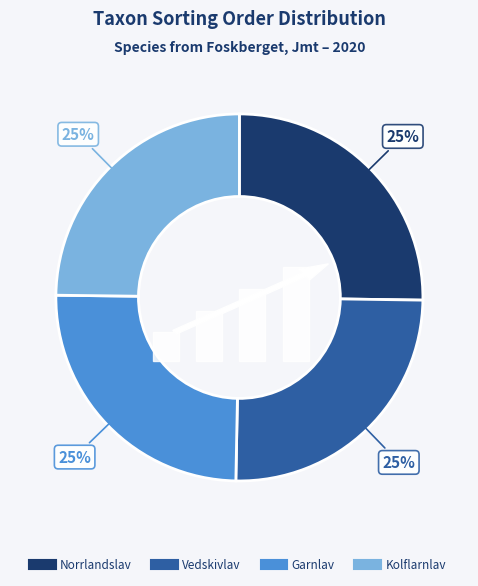

True or false: Vedskivlav accounts for 25% of the total.

True